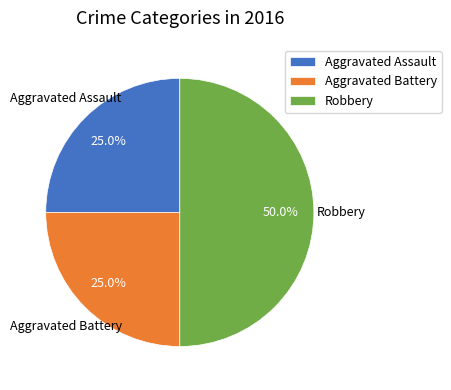

How much of the chart is everything except Aggravated Battery?

75.0%